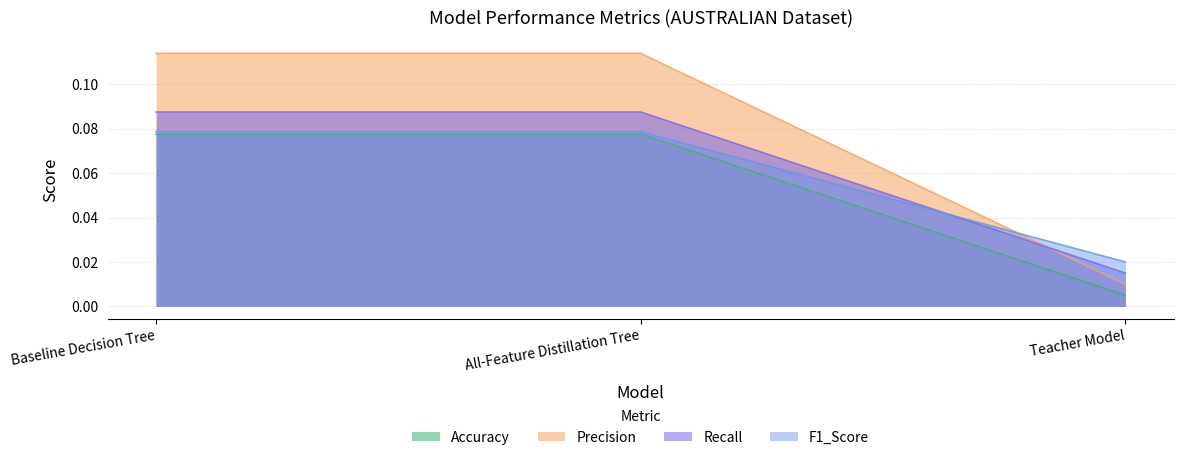

Which category has the lowest value across all series?

Teacher Model